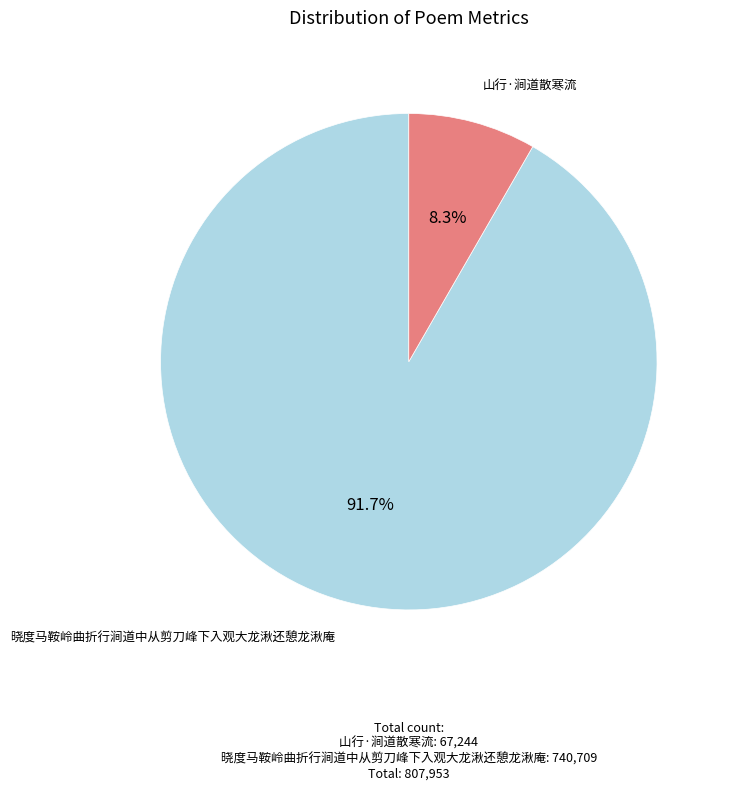

Is it true that 晓度马鞍岭曲折行涧道中从剪刀峰下入观大龙湫还憩龙湫庵 is 92% of the pie?

True